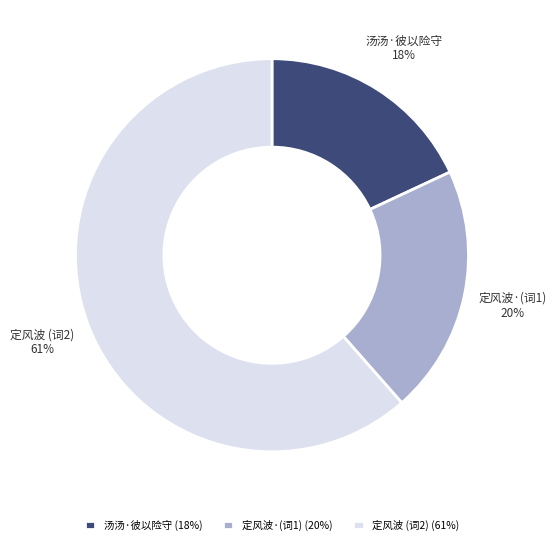

To the nearest percent, what is the average slice percentage?

33%